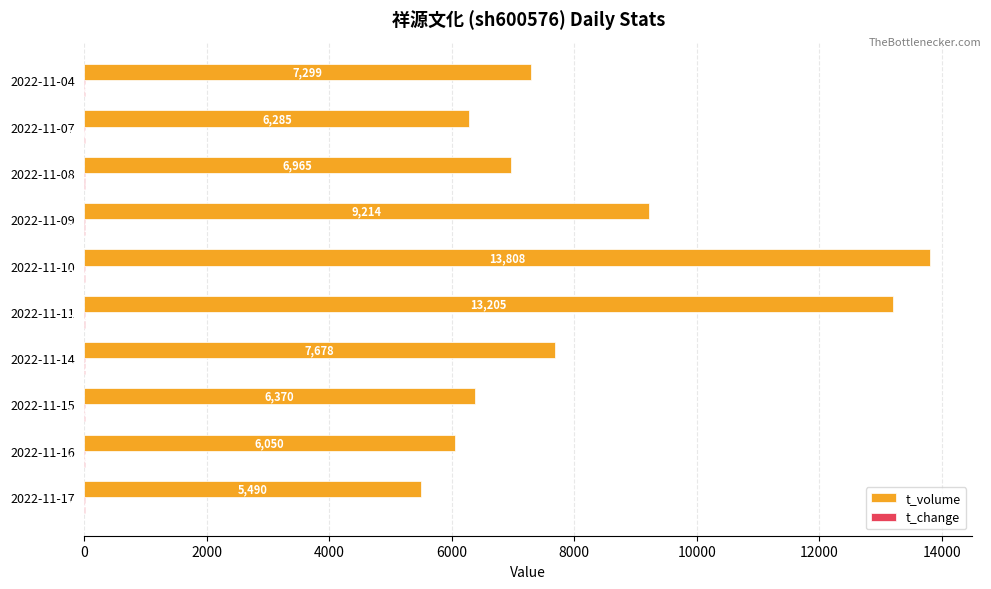

Which series changed the most between 2022-11-15 and 2022-11-14?

t_volume